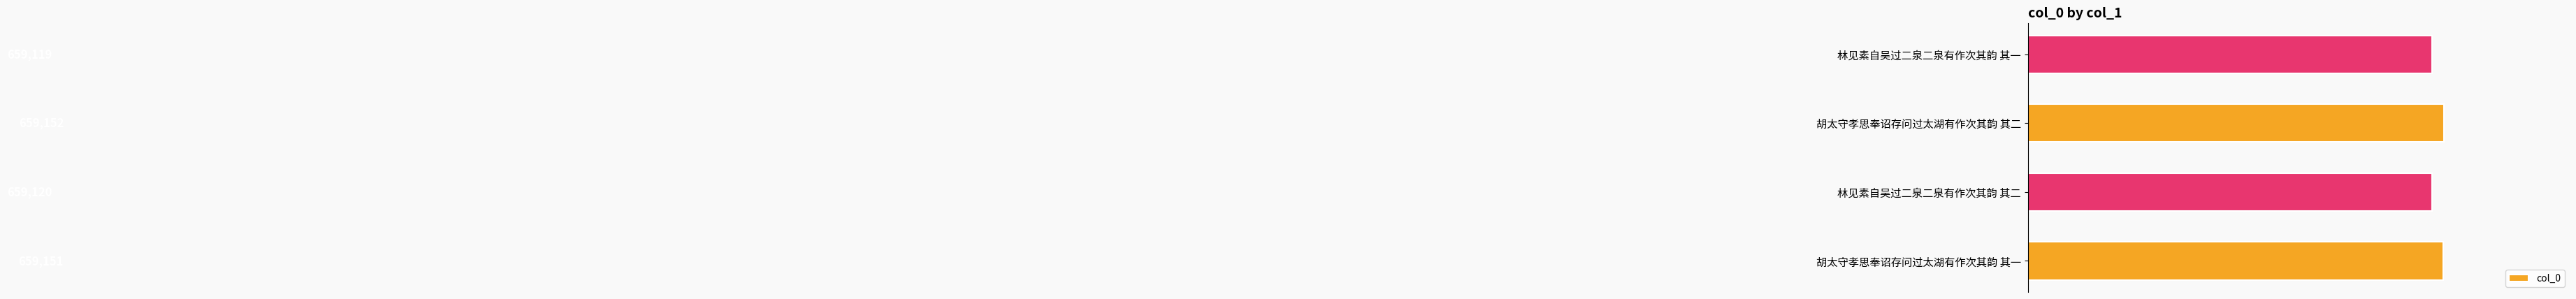

Which has a higher value, 林见素自吴过二泉二泉有作次其韵 其一 or 胡太守孝思奉诏存问过太湖有作次其韵 其一?

胡太守孝思奉诏存问过太湖有作次其韵 其一